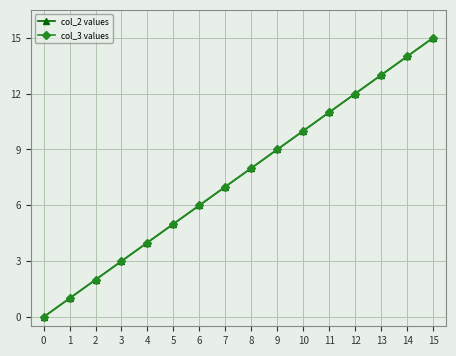

How many positive values does the col_2 values series have?

15